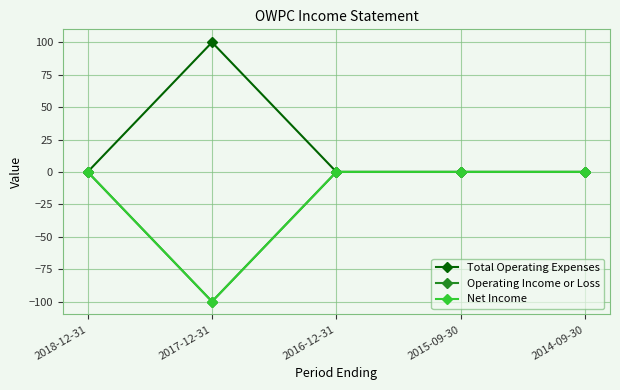

What is the difference between the maximum and minimum values in the Total Operating Expenses series?

100